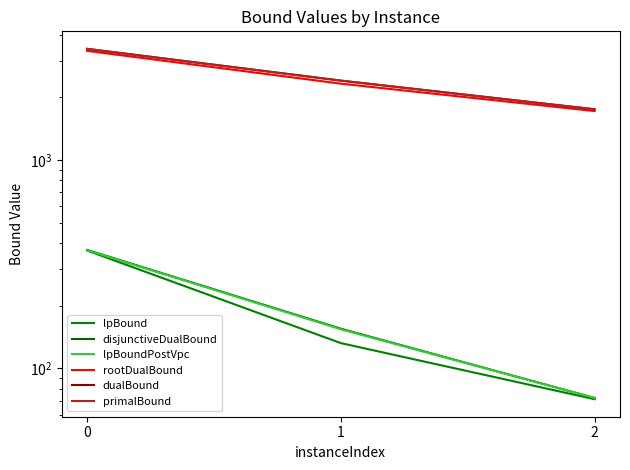

What is the greatest value displayed?

3417.0